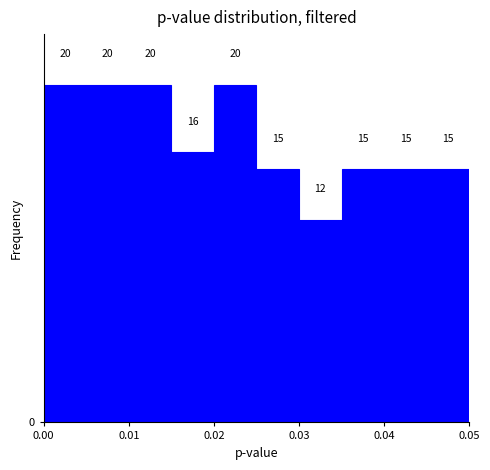

Reading left to right, list every bar in this chart as the range it spans on the x-axis followed by its height.

0.000 to 0.005: 20
0.005 to 0.010: 20
0.010 to 0.015: 20
0.015 to 0.020: 16
0.020 to 0.025: 20
0.025 to 0.030: 15
0.030 to 0.035: 12
0.035 to 0.040: 15
0.040 to 0.045: 15
0.045 to 0.050: 15